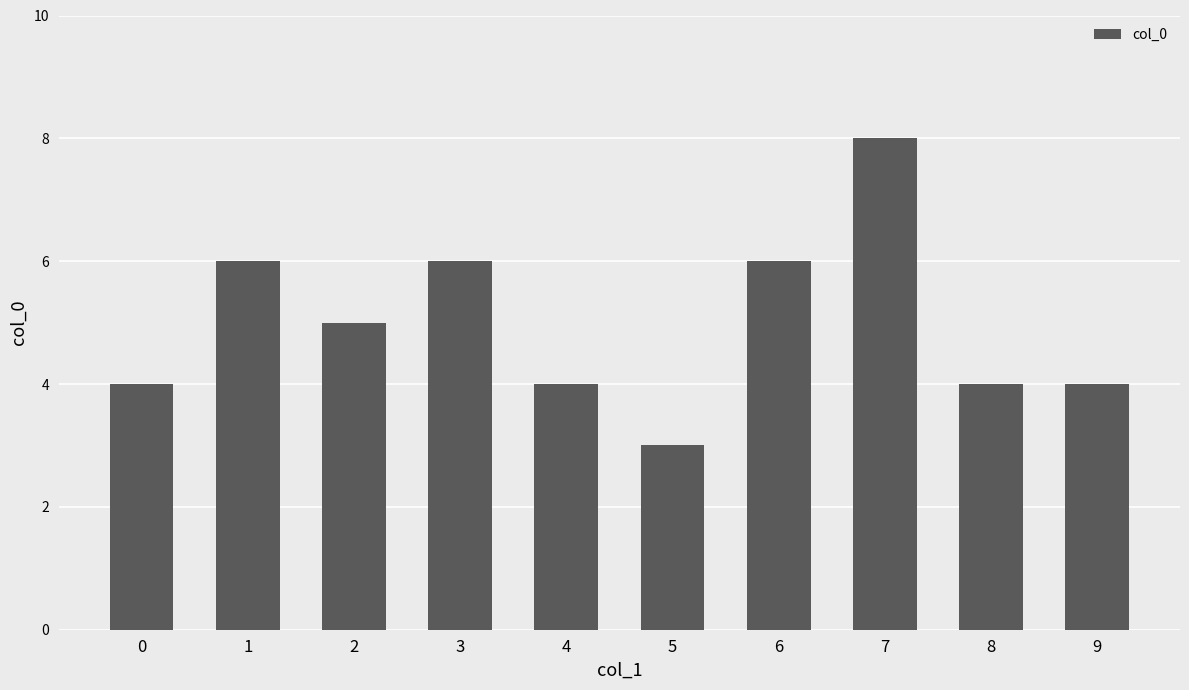

What is the value of the 8th bar from the left?

8